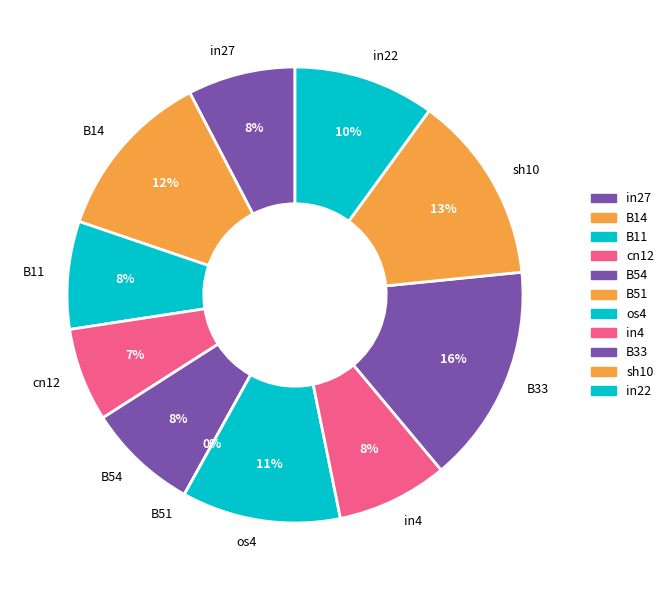

What portion of the pie excludes sh10?

86.6%